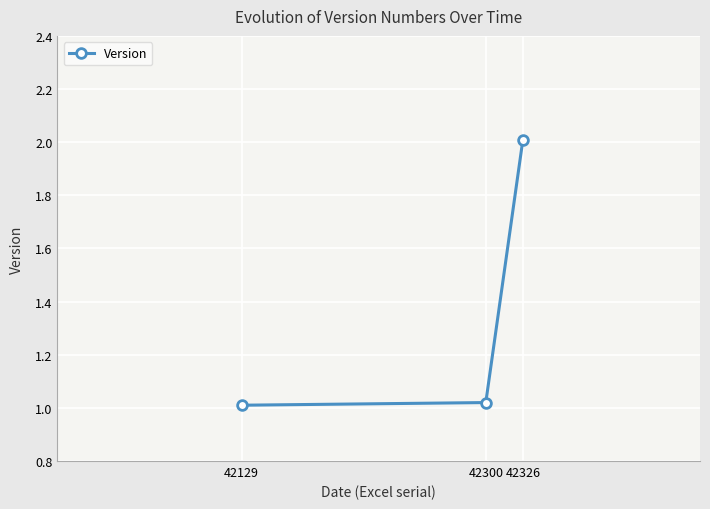

What is the change in value from 42300 to 42326?

+1.0